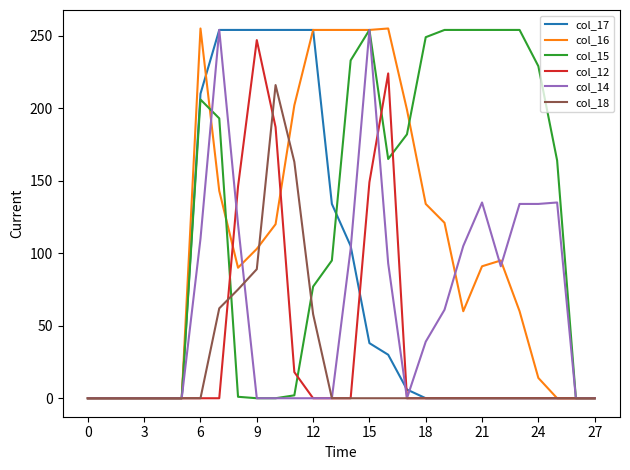

What is the maximum value shown in the chart?

255